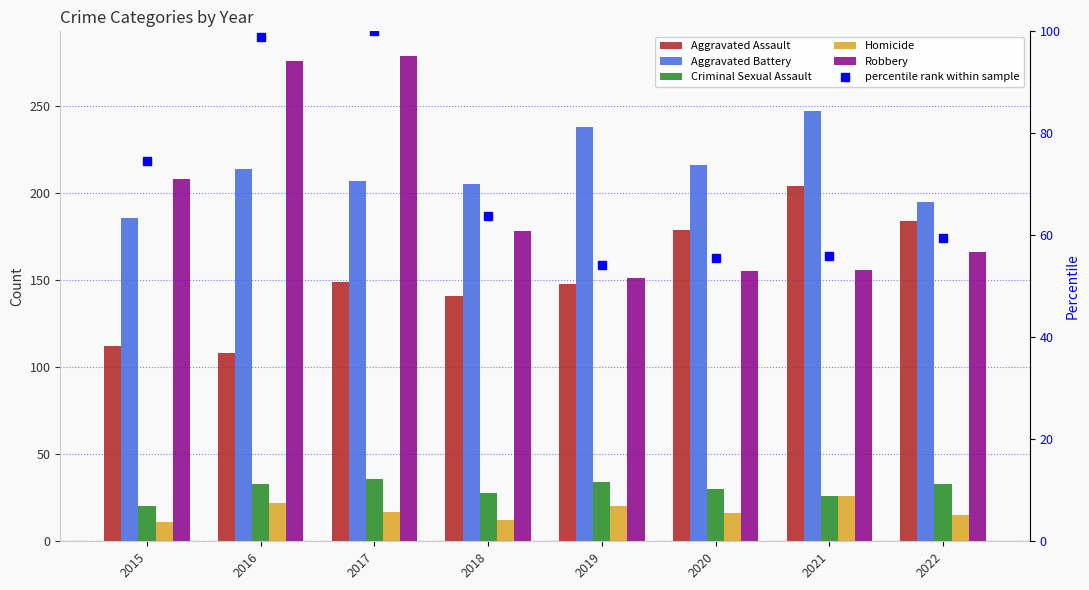

Rank the series by their maximum value, from highest to lowest.

Robbery, Aggravated Battery, Aggravated Assault, percentile rank within sample, Criminal Sexual Assault, Homicide